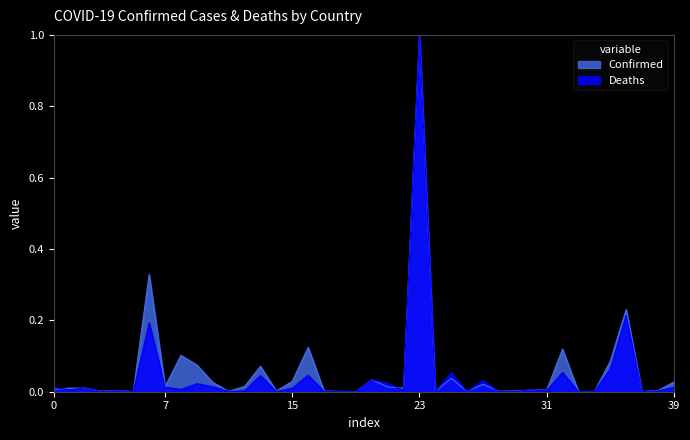

Reading left to right, what are all the values shown in this chart?

Confirmed: 0.0	0.0	0.0	0.0	0.0	0.0	0.3	0.0	0.1	0.1	0.0	0.0	0.0	0.1	0.0	0.0	0.1	0.0	0.0	0.0	0.0	0.0	0.0	1.0	0.0	0.0	0.0	0.0	0.0	0.0	0.0	0.0	0.1	0.0	0.0	0.1	0.2	0.0	0.0	0.0
Deaths: 0.0	0.0	0.0	0.0	0.0	0.0	0.2	0.0	0.0	0.0	0.0	0.0	0.0	0.0	0.0	0.0	0.0	0.0	0.0	0.0	0.0	0.0	0.0	1.0	0.0	0.1	0.0	0.0	0.0	0.0	0.0	0.0	0.1	0.0	0.0	0.1	0.2	0.0	0.0	0.0